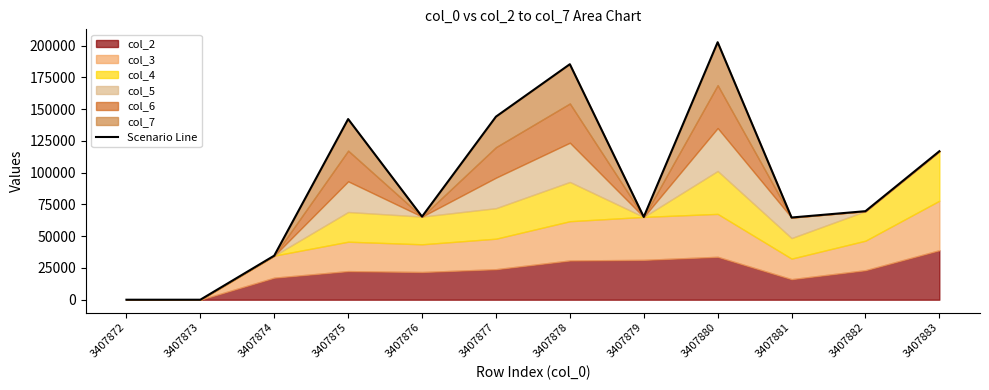

At which label does the data first exceed 69672?

3407875